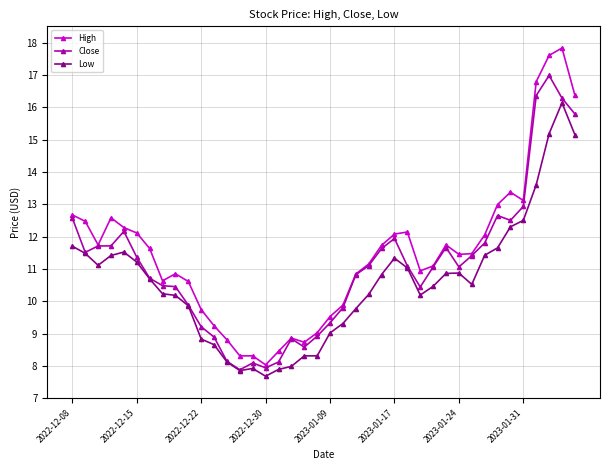

What is the sum of all High values?

459.2